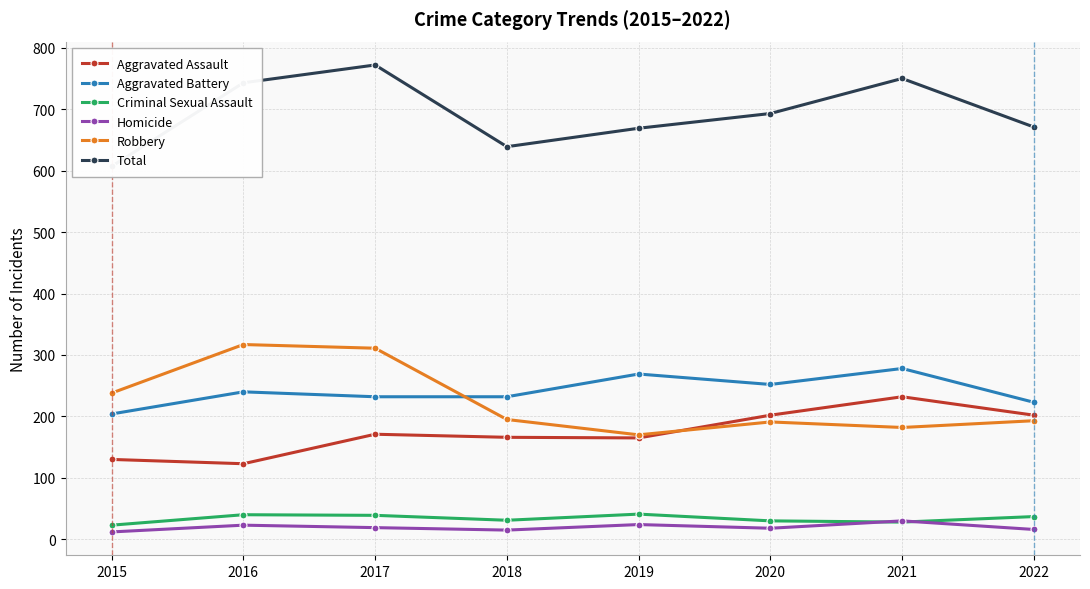

The Homicide series shows 12 at 2015. True or false?

True